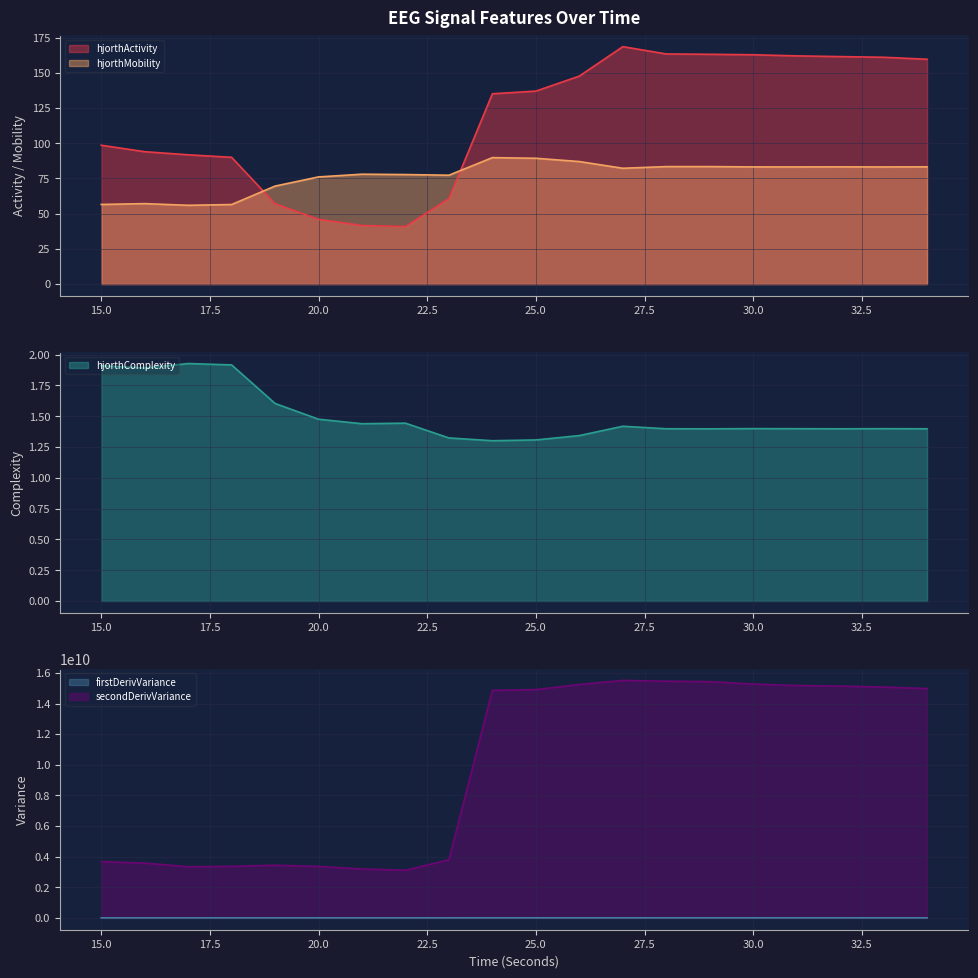

True or false: hjorthMobility and hjorthActivity cross at least once.

True